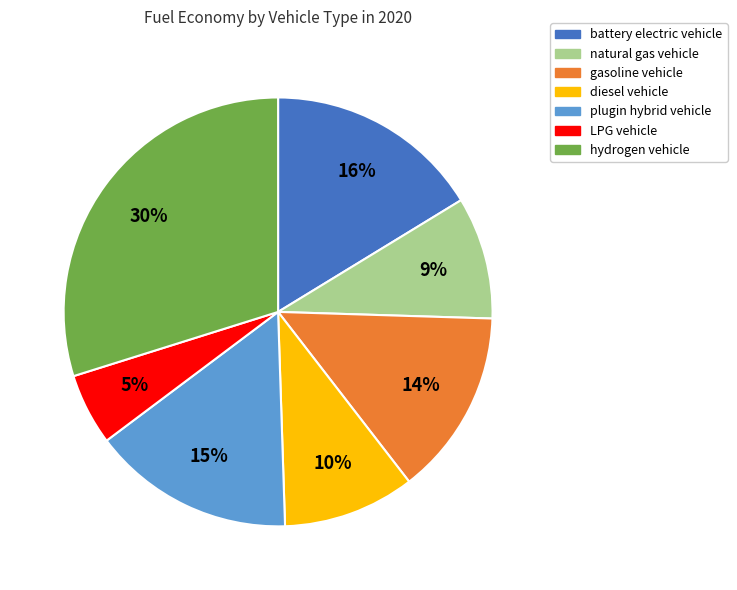

Combined, do battery electric vehicle and gasoline vehicle account for over 50%?

No